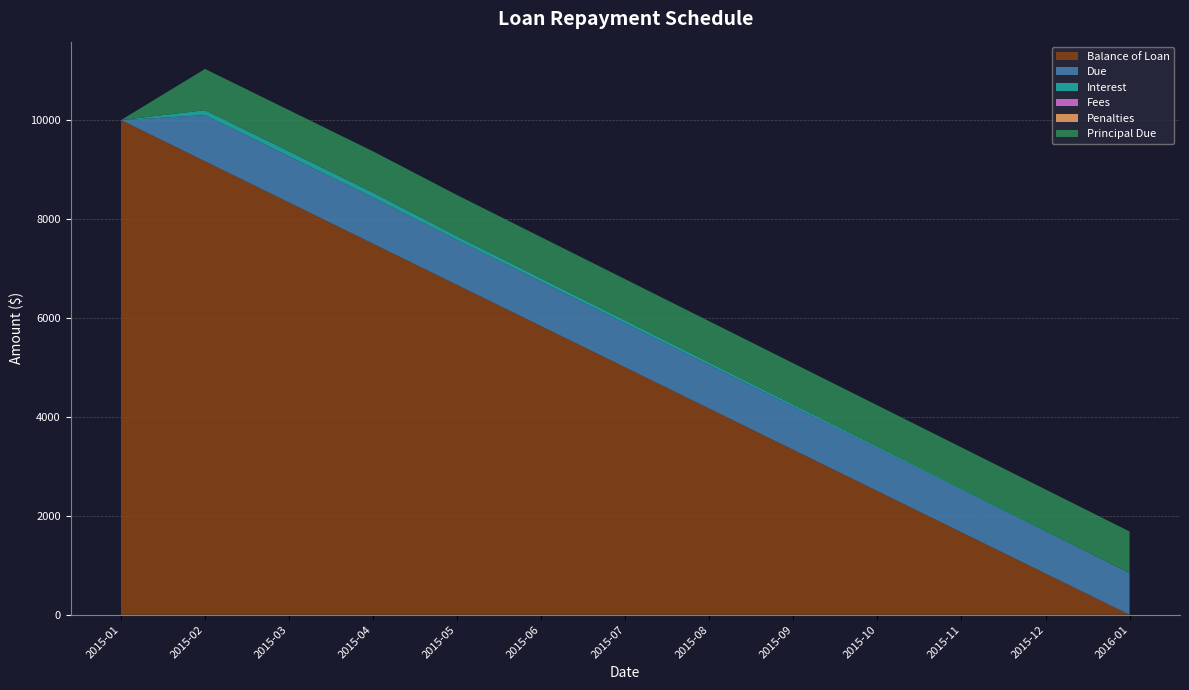

Reading left to right, what are all the values shown in this chart?

Balance of Loan: 2015-01=10000.0	2015-02=9166.7	2015-03=8333.3	2015-04=7500.0	2015-05=6666.7	2015-06=5833.4	2015-07=5000.0	2015-08=4166.7	2015-09=3333.4	2015-10=2500.0	2015-11=1666.7	2015-12=833.4	2016-01=0.0
Due: 2015-01=0.0	2015-02=933.3	2015-03=933.3	2015-04=933.3	2015-05=908.3	2015-06=900.0	2015-07=891.7	2015-08=883.3	2015-09=875.0	2015-10=866.7	2015-11=858.3	2015-12=850.0	2016-01=841.7
Interest: 2015-01=0.0	2015-02=100.0	2015-03=100.0	2015-04=100.0	2015-05=75.0	2015-06=66.7	2015-07=58.3	2015-08=50.0	2015-09=41.7	2015-10=33.3	2015-11=25.0	2015-12=16.7	2016-01=8.3
Fees: 2015-01=0.0	2015-02=0.0	2015-03=0.0	2015-04=0.0	2015-05=0.0	2015-06=0.0	2015-07=0.0	2015-08=0.0	2015-09=0.0	2015-10=0.0	2015-11=0.0	2015-12=0.0	2016-01=0.0
Penalties: 2015-01=0.0	2015-02=0.0	2015-03=0.0	2015-04=0.0	2015-05=0.0	2015-06=0.0	2015-07=0.0	2015-08=0.0	2015-09=0.0	2015-10=0.0	2015-11=0.0	2015-12=0.0	2016-01=0.0
Principal Due: 2015-01=0.0	2015-02=833.3	2015-03=833.3	2015-04=833.3	2015-05=833.3	2015-06=833.3	2015-07=833.3	2015-08=833.3	2015-09=833.3	2015-10=833.3	2015-11=833.3	2015-12=833.3	2016-01=833.4